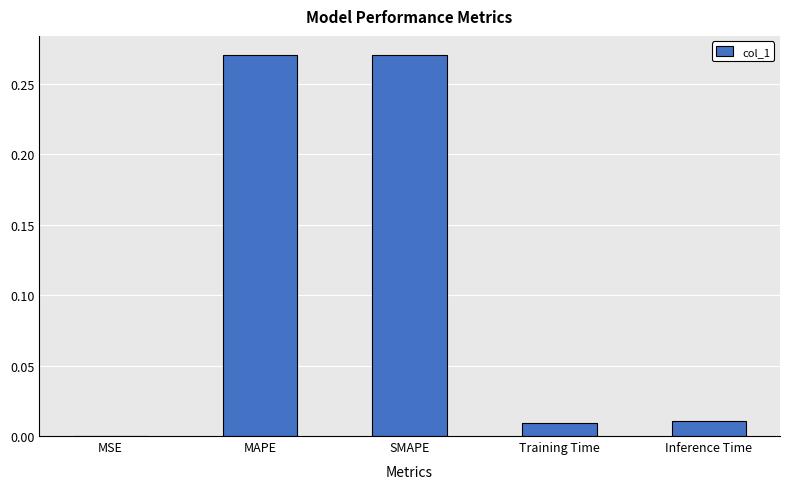

The chart shows a value of 0.0 at Inference Time. True or false?

True